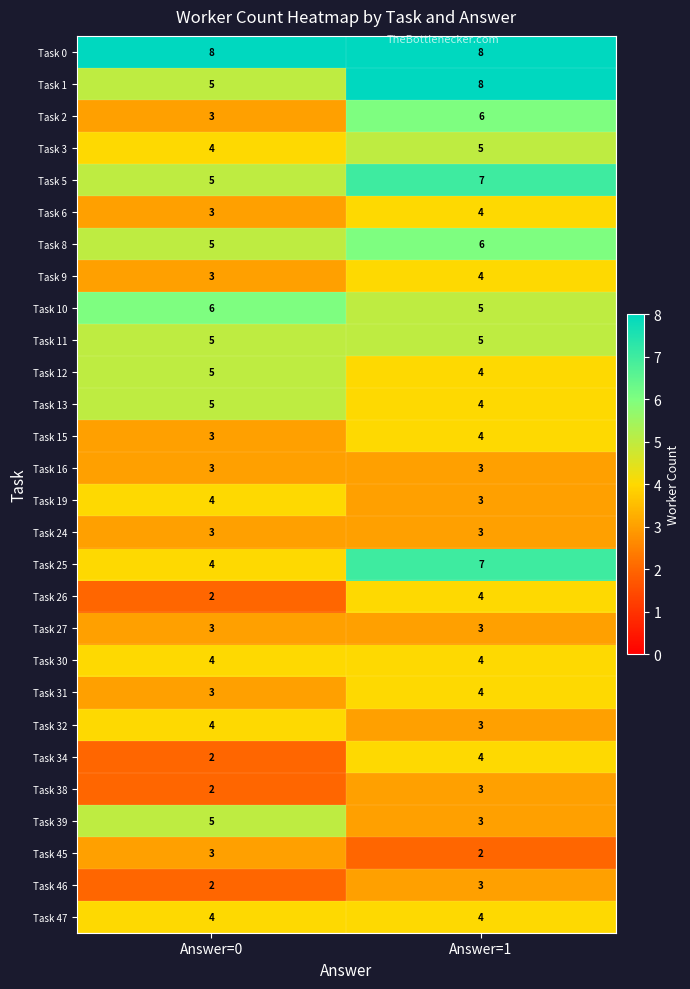

Which category has the highest value in the Task 10 series?

Answer=0